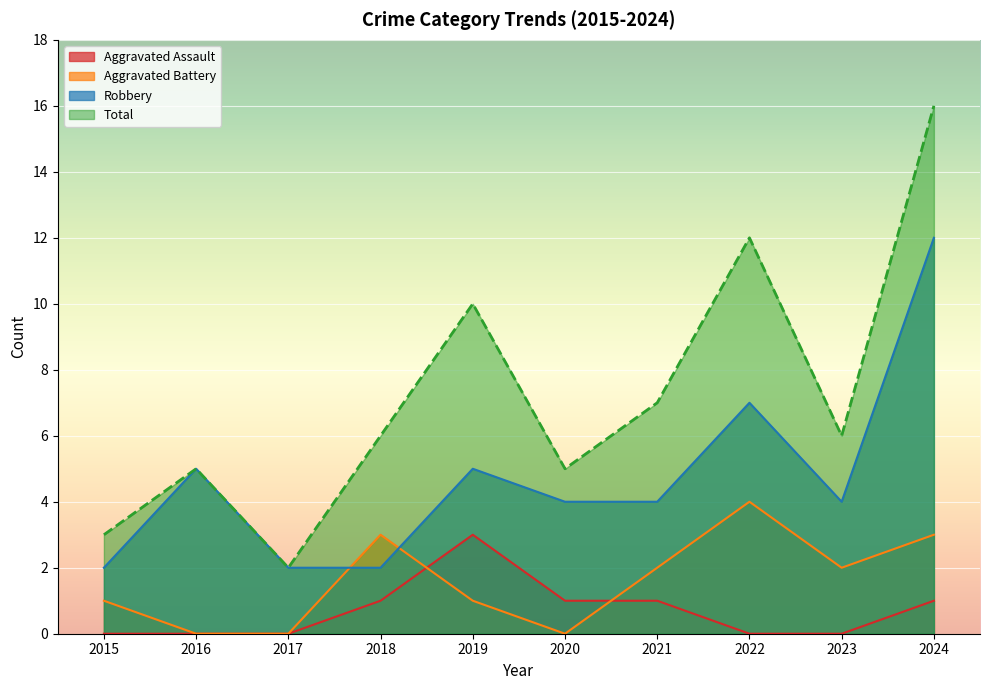

True or false: Aggravated Assault and Aggravated Battery intersect in this chart.

True